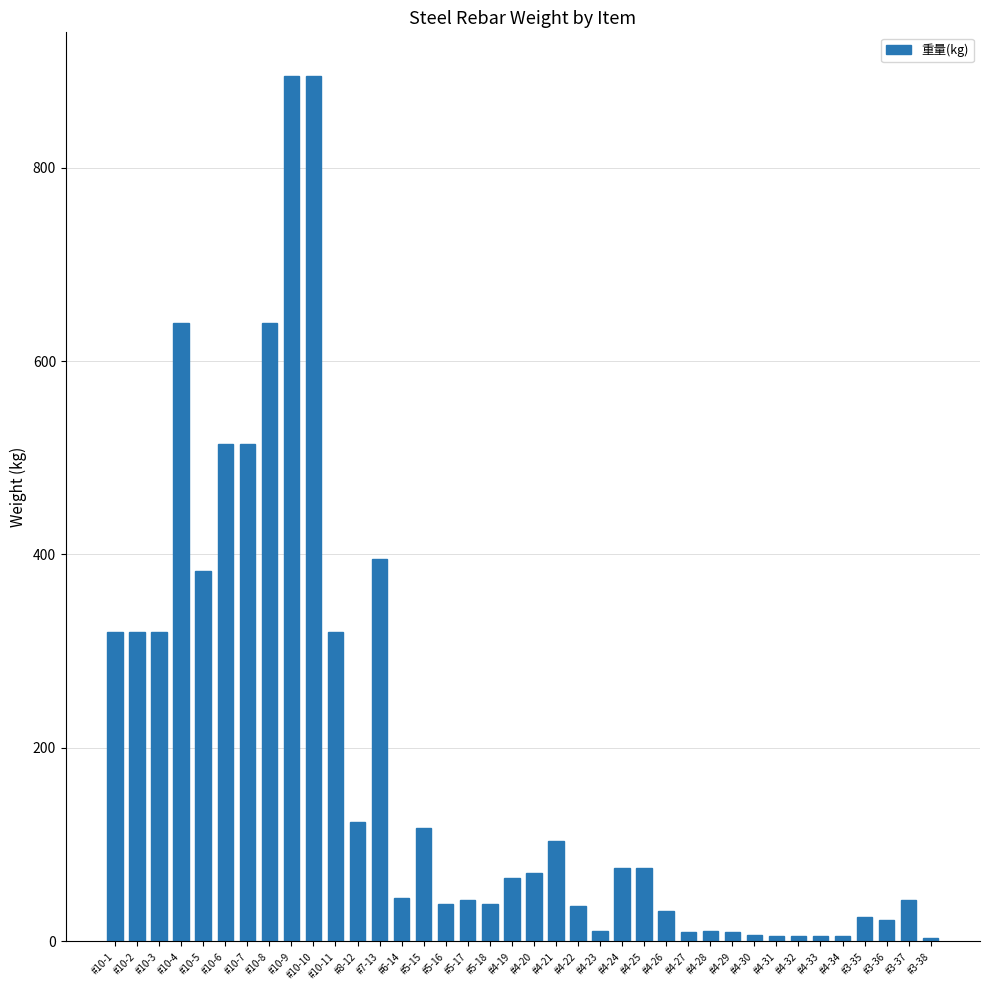

What is the label of the 15th bar from the right?

#4-24